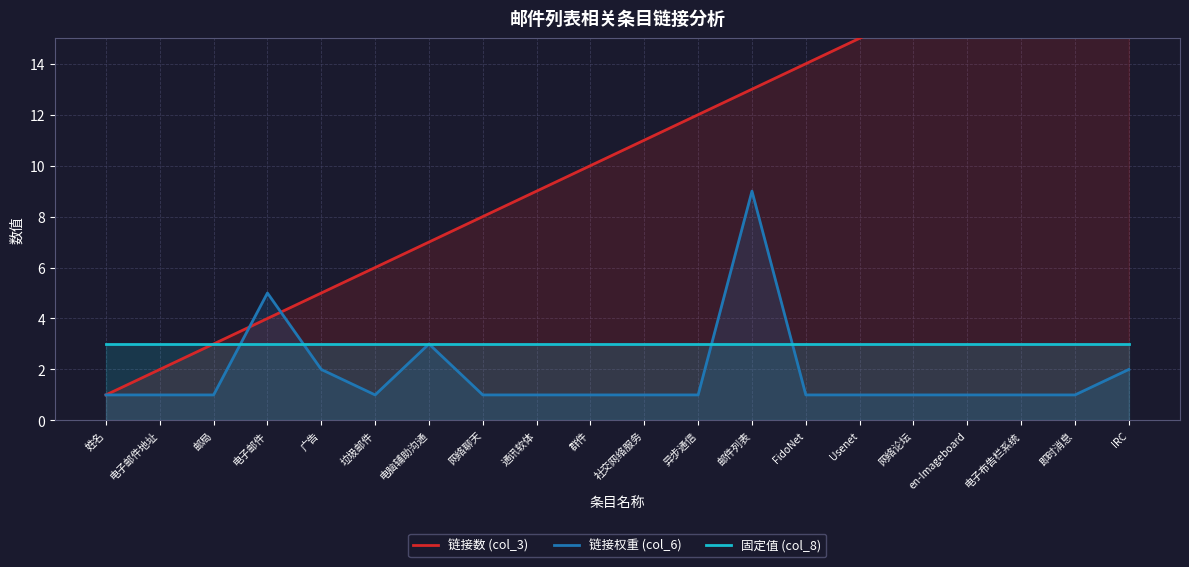

True or false: 链接权重 (col_6) has more than 0 points higher than both neighbors.

True